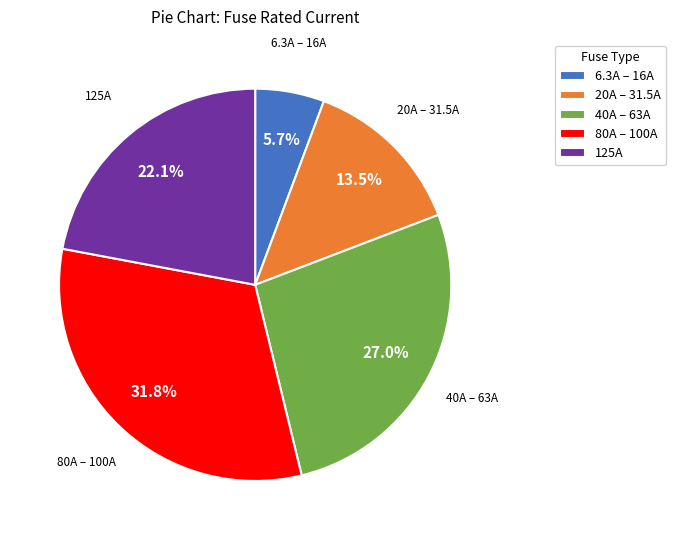

Which slice is the smallest?

6.3A – 16A